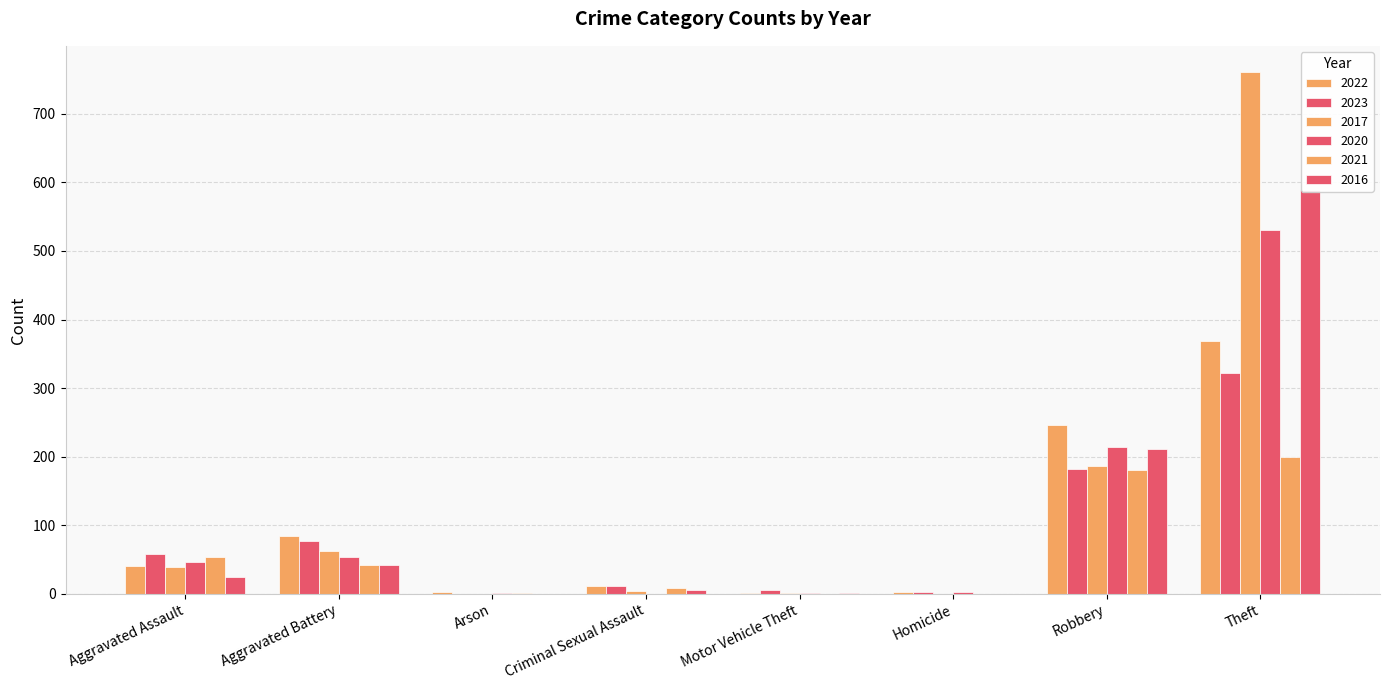

Which has a higher value, Aggravated Assault or Motor Vehicle Theft?

Aggravated Assault